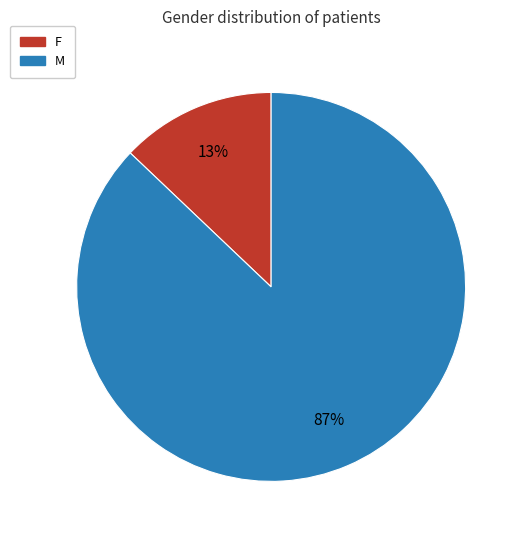

Is there a majority slice in this chart?

Yes